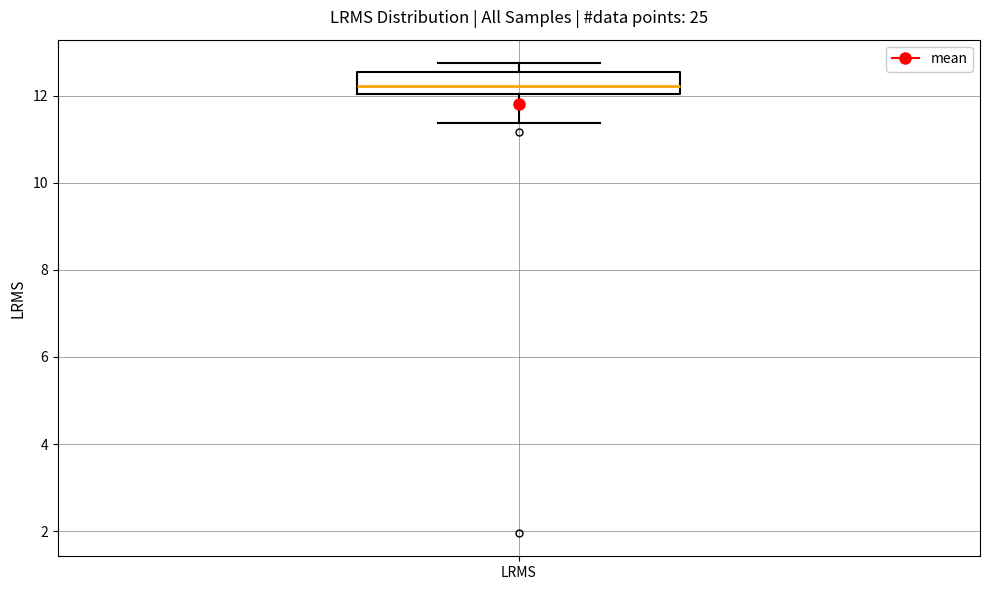

Transcribe this box plot: give where the median line is, the range the box spans, and where the two whiskers end, as read against the y-axis. The values are not printed on the chart, so give them approximately, as read against the axis.

median 12.2, box 12.0 to 12.6, whiskers 11.4 to 12.8